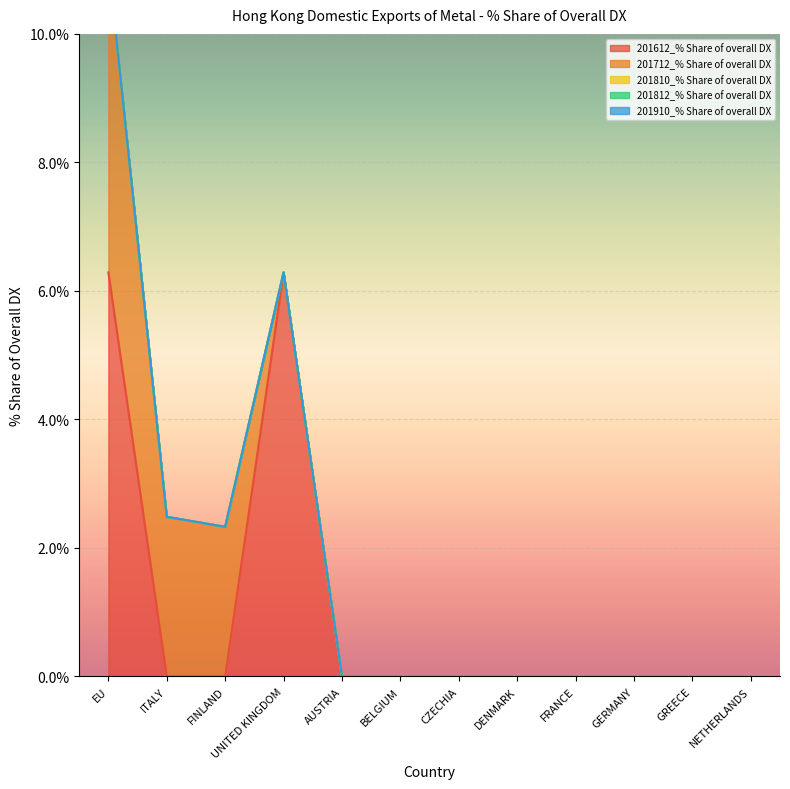

True or false: 201812_% Share of overall DX has a value of 0.0 at FRANCE.

True